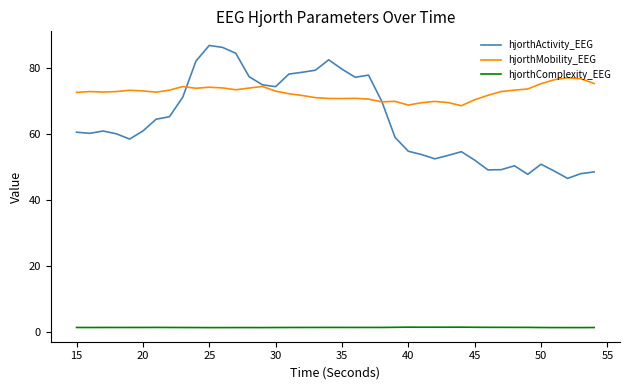

Rank the series by their maximum value, from highest to lowest.

hjorthActivity_EEG, hjorthMobility_EEG, hjorthComplexity_EEG